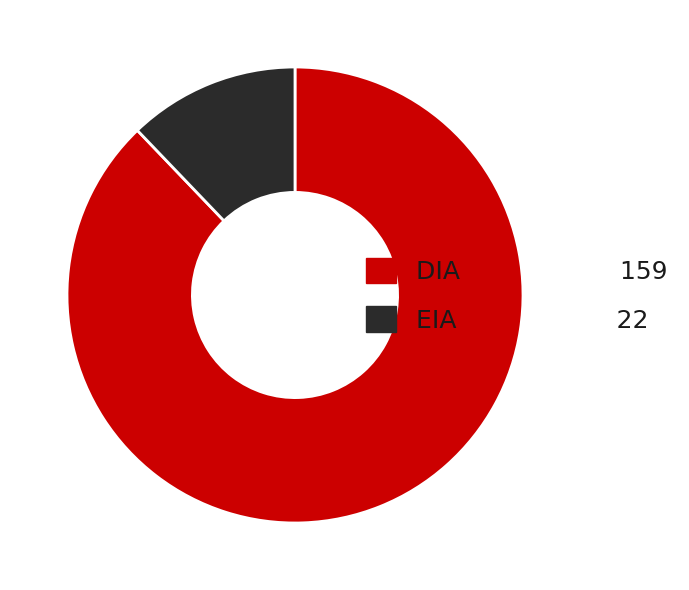

How many segments does this pie chart have?

2